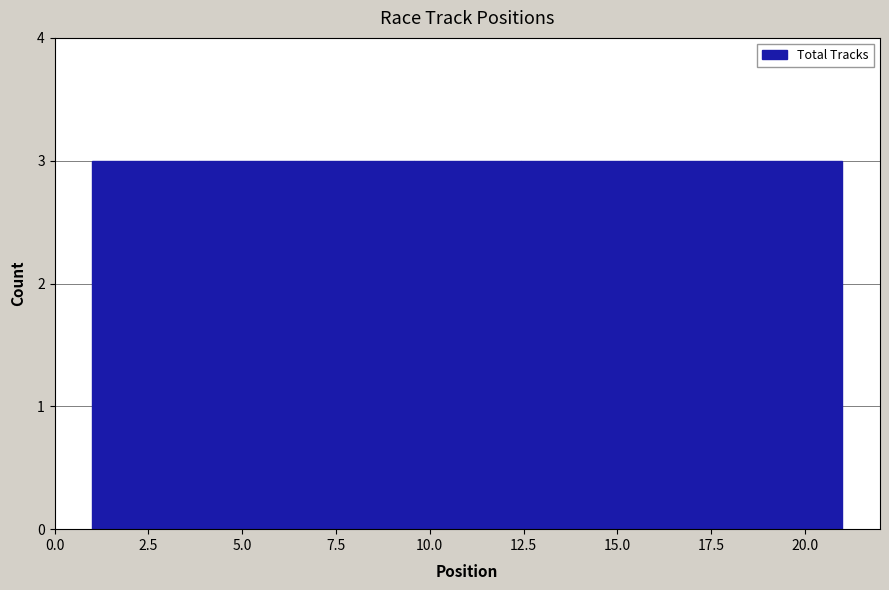

Reading left to right, list every bar in this chart as the range it spans on the x-axis followed by its height. Neither the bar edges nor the heights are printed on the chart, so give them approximately, as read against the axes.

1.0 to 4.0: 3
4.0 to 6.5: 3
6.5 to 9.5: 3
9.5 to 12.5: 3
12.5 to 15.5: 3
15.5 to 18.0: 3
18.0 to 21.0: 3